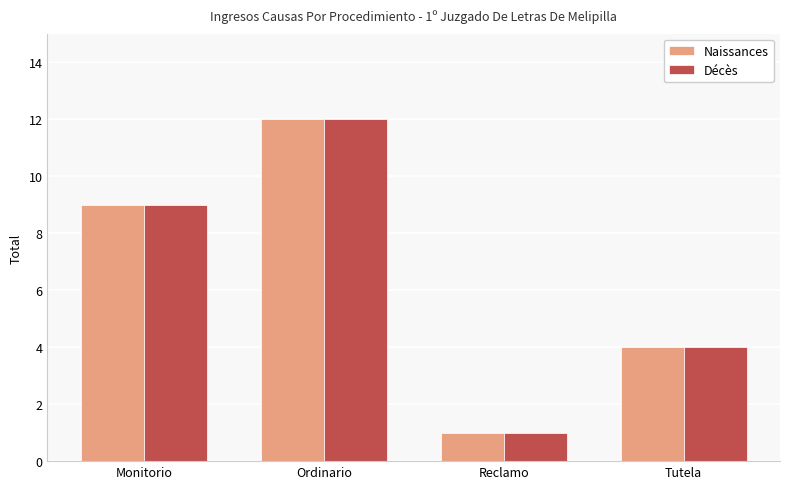

True or false: Naissances has a value of 1 at Reclamo.

True